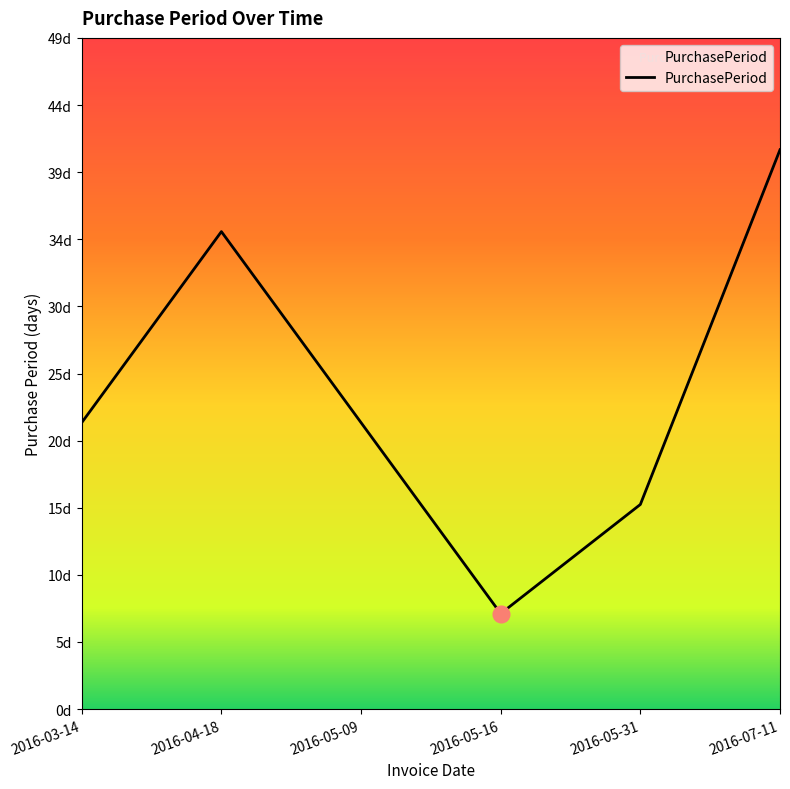

Does the chart have visible grid lines?

No